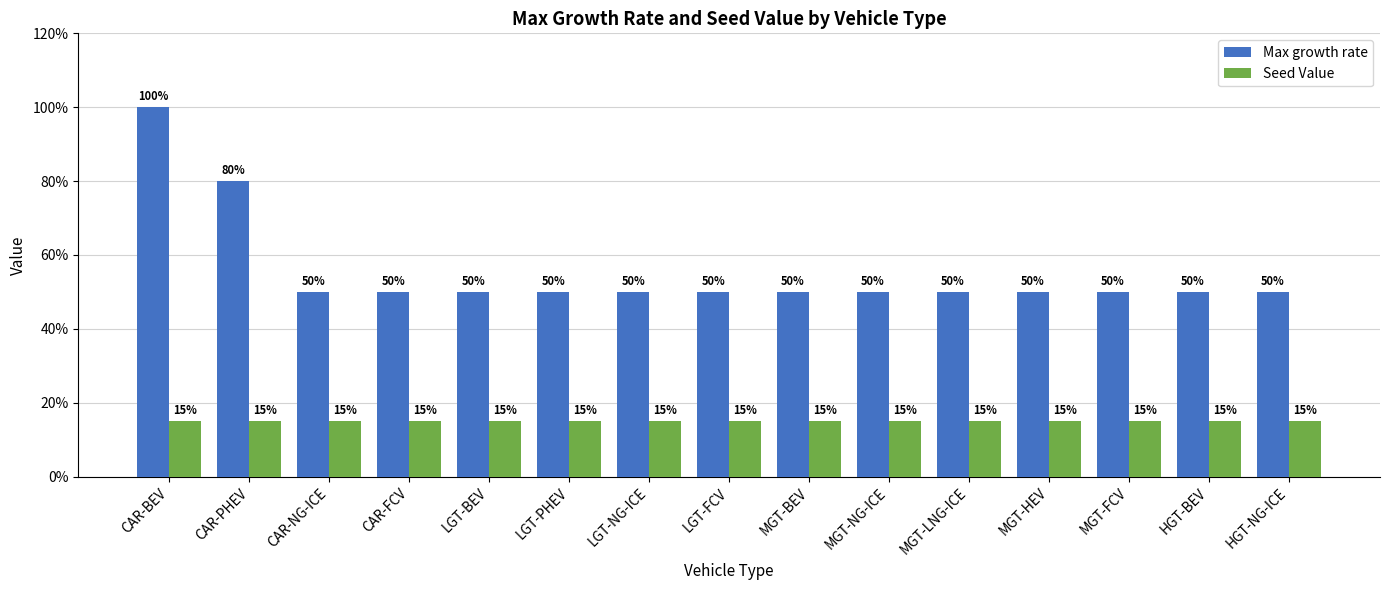

Reading right to left, transcribe all the data shown in this chart.

Max growth rate: 0.5	0.5	0.5	0.5	0.5	0.5	0.5	0.5	0.5	0.5	0.5	0.5	0.5	0.8	1.0
Seed Value: 0.1	0.1	0.1	0.1	0.1	0.1	0.1	0.1	0.1	0.1	0.1	0.1	0.1	0.1	0.1